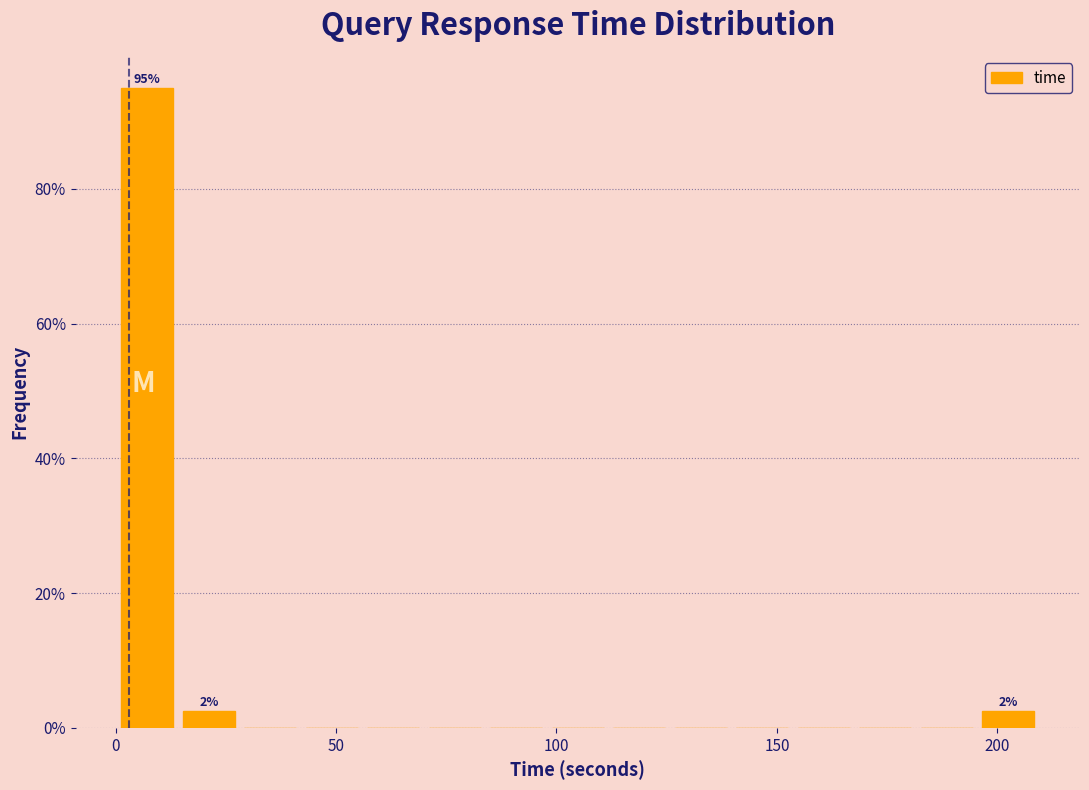

Around what value on the x-axis is the tallest bar? Give the approximate position of its centre, as read against the axis.

5